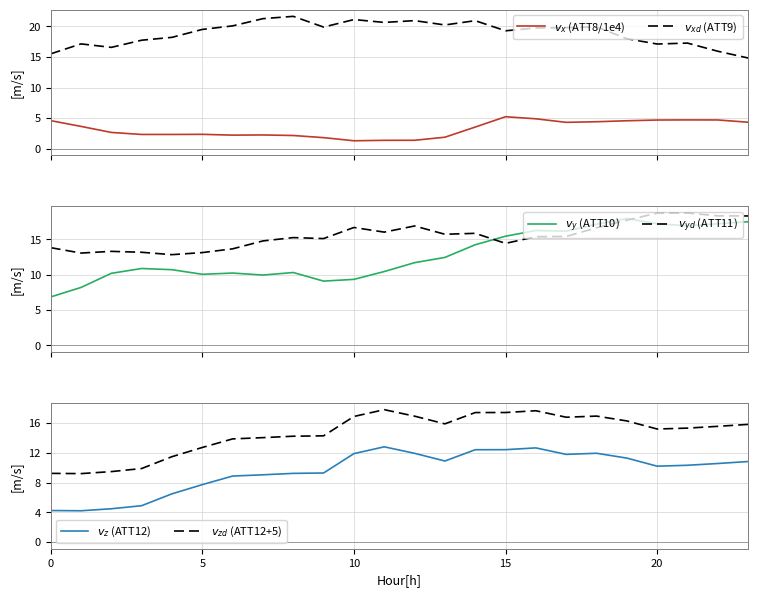

At which category does the chart reach its minimum across all series?

10